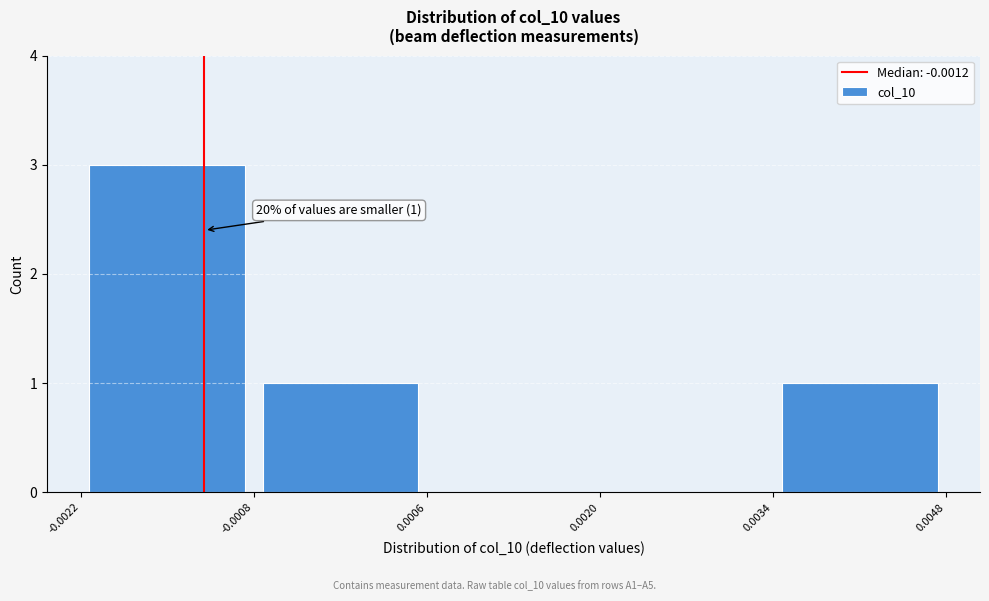

Over which range of the x-axis is the bar tallest?

-0.0022 to -0.0008